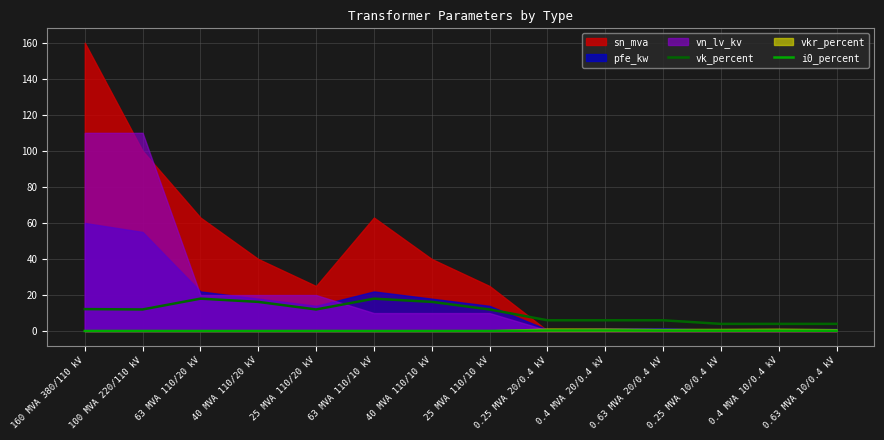

What is the label of the 8th point from the left?

25 MVA 110/10 kV